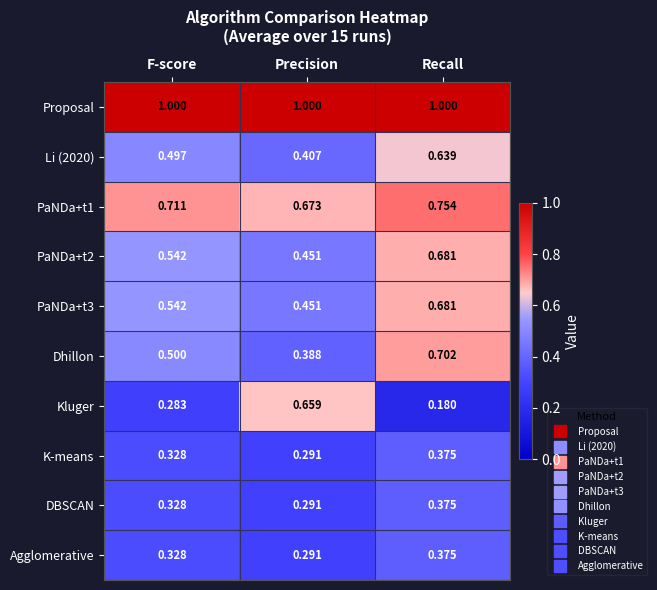

At which label does DBSCAN reach its minimum?

Precision